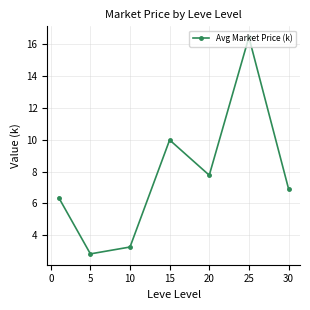

What is the smallest value displayed?

2.8